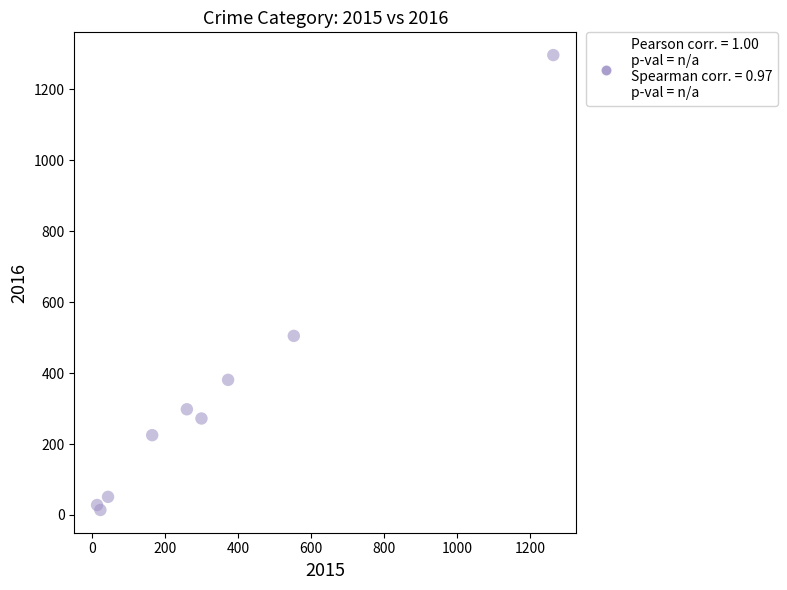

What Y value in the scatter plot is closest to 655?

505